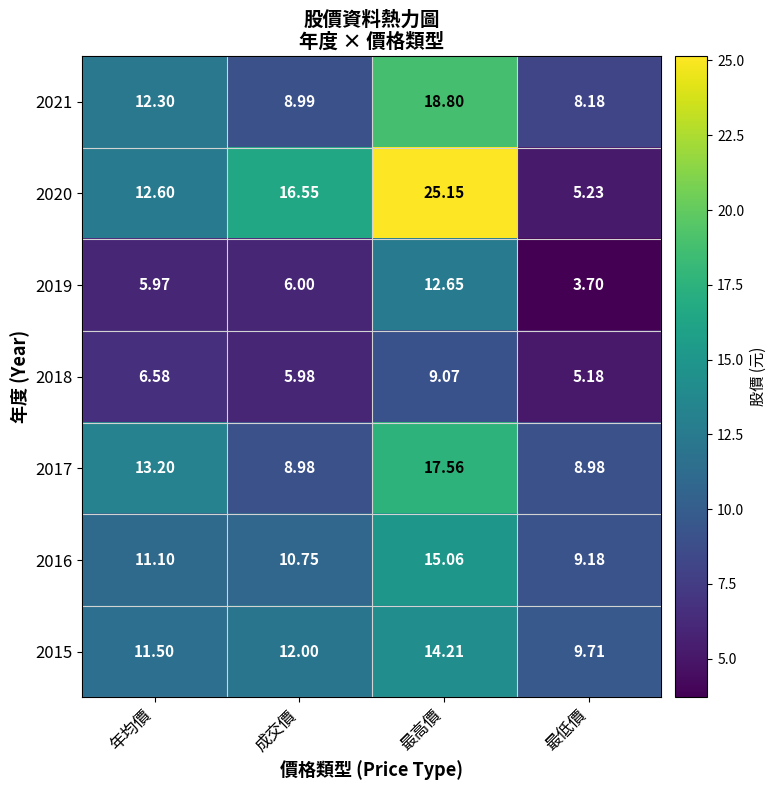

At which label does 2021 reach its peak?

最高價